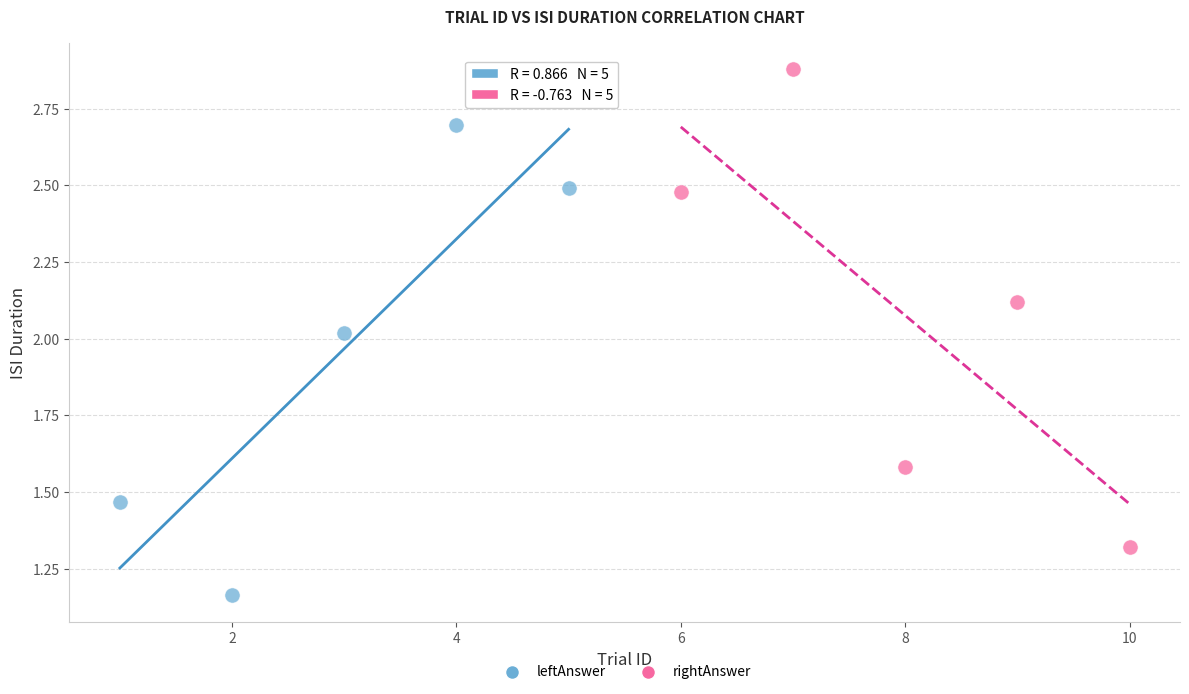

Which series reaches the maximum Y coordinate?

rightAnswer